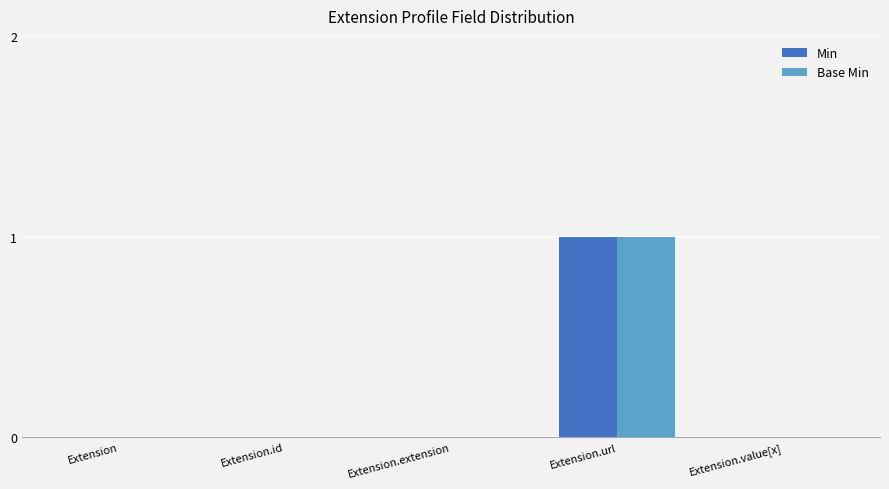

Reading left to right, transcribe all the data shown in this chart.

Min: Extension=0	Extension.id=0	Extension.extension=0	Extension.url=1	Extension.value[x]=0
Base Min: Extension=0	Extension.id=0	Extension.extension=0	Extension.url=1	Extension.value[x]=0